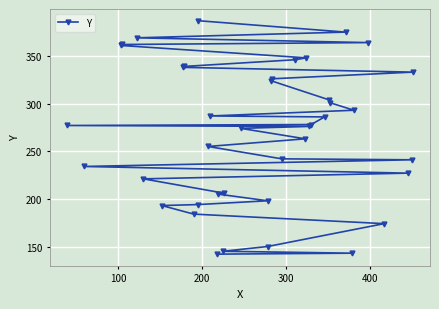

How many series are shown in this chart?

1